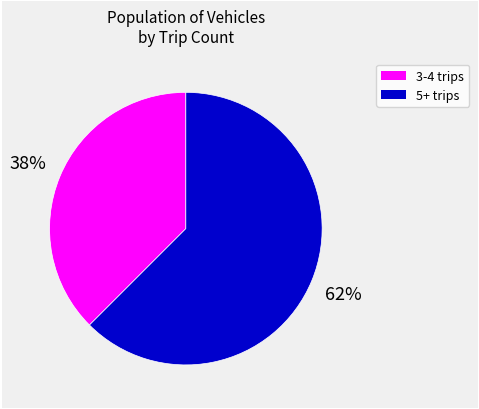

To the nearest percent, what is the average slice percentage?

50%